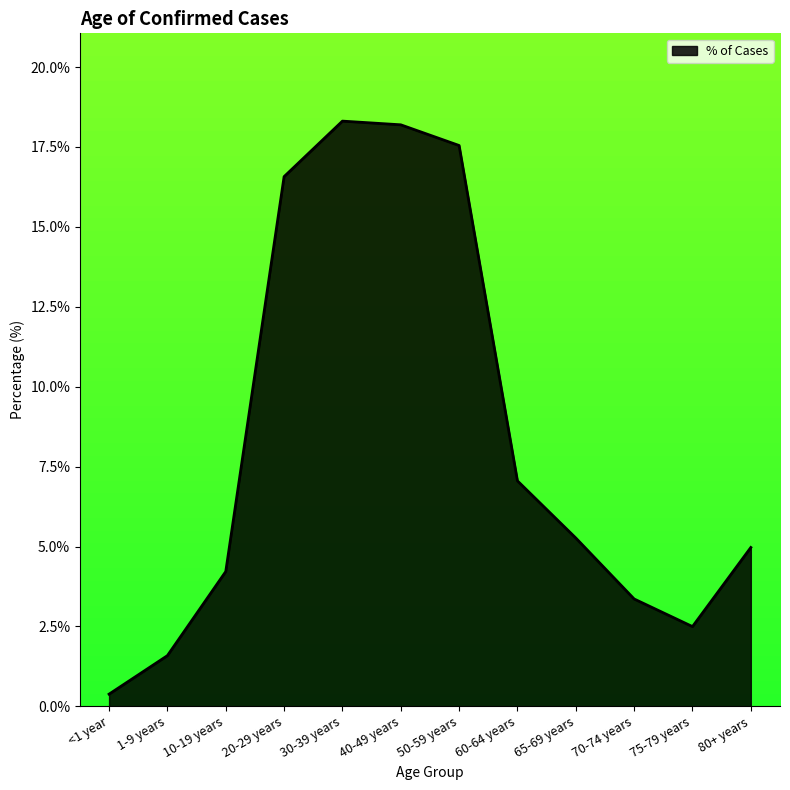

Is this an area chart (filled region under the line)?

Yes